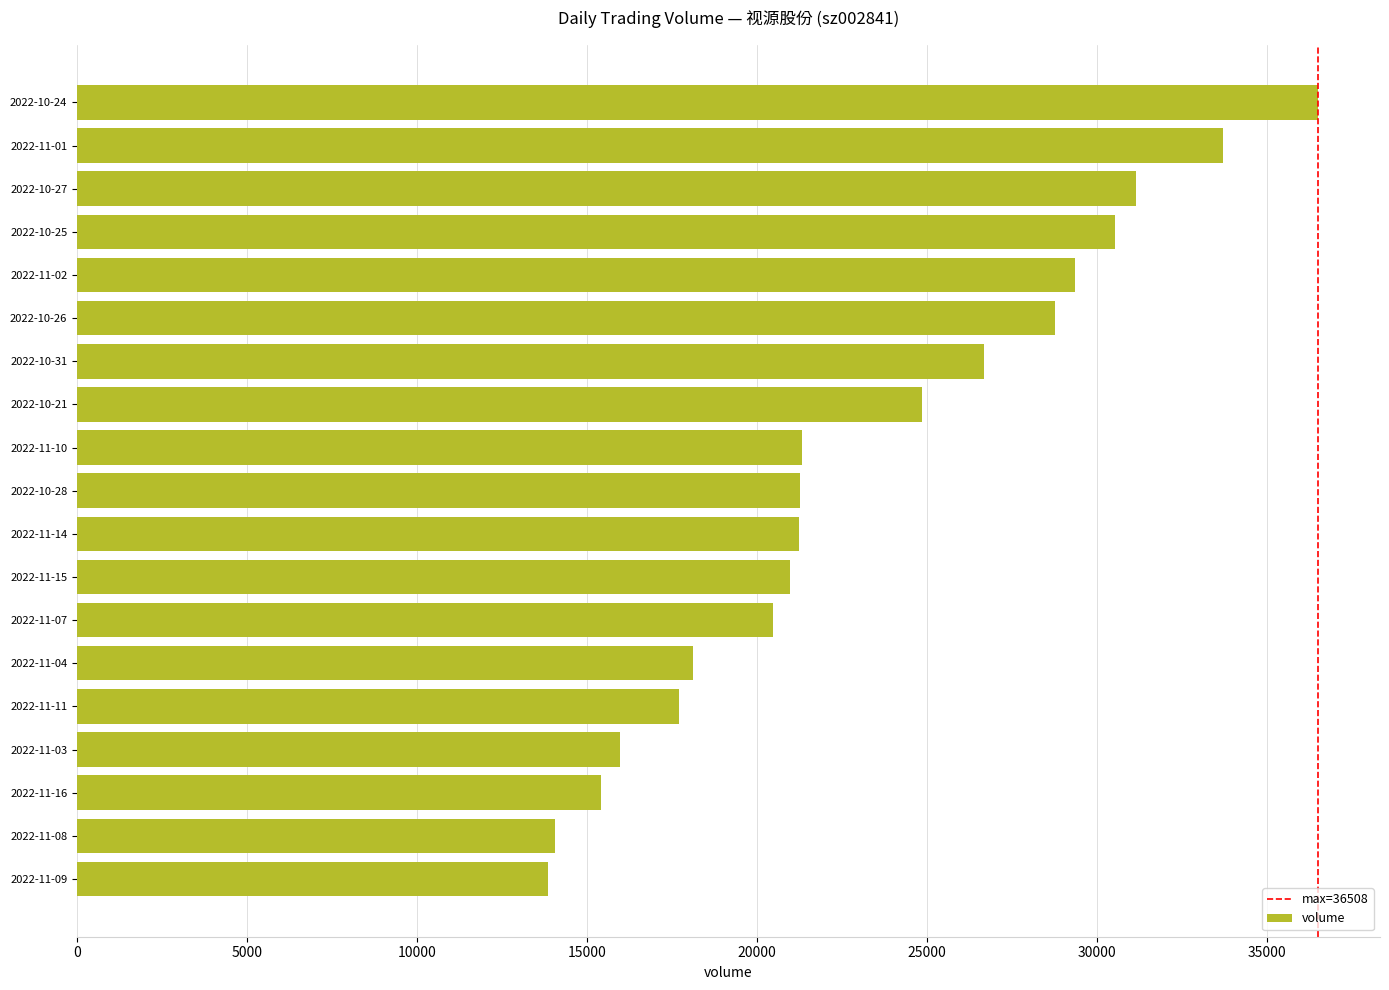

Which category has the highest value across all series?

2022-10-24